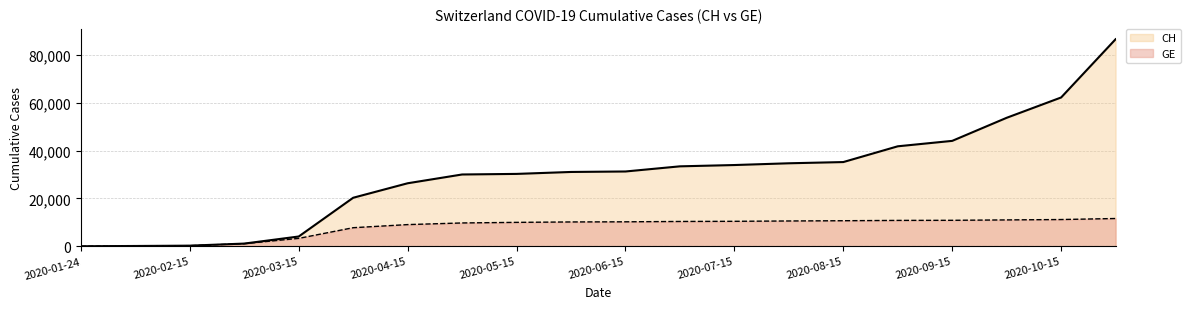

What is the difference between the CH values at 2020-07-01 and 2020-09-01?

8377